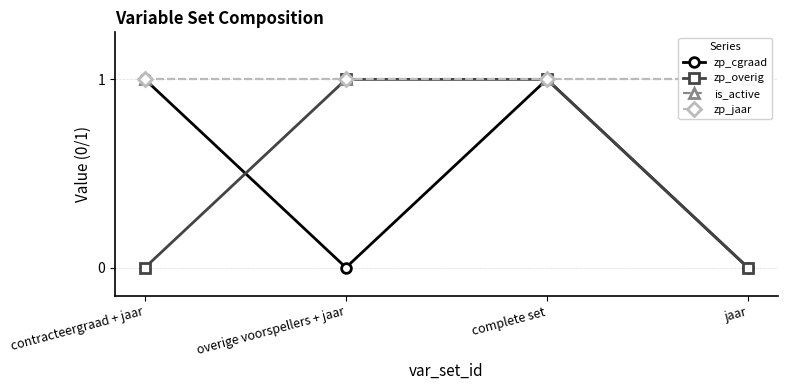

What is the sum of all zp_jaar values?

4